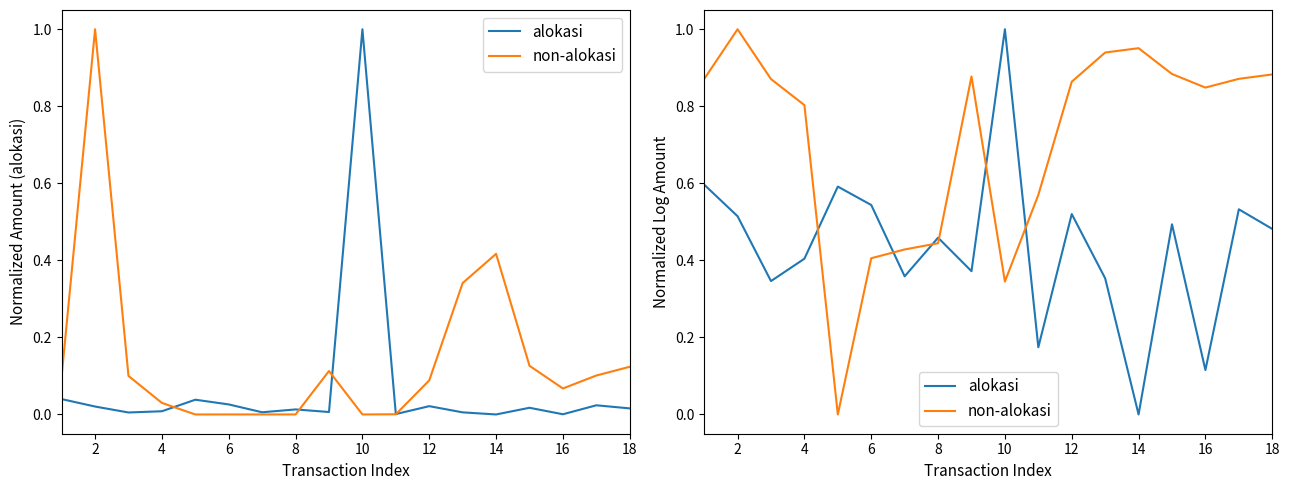

Is the value of non-alokasi at 15 greater than the value of alokasi at 4?

Yes